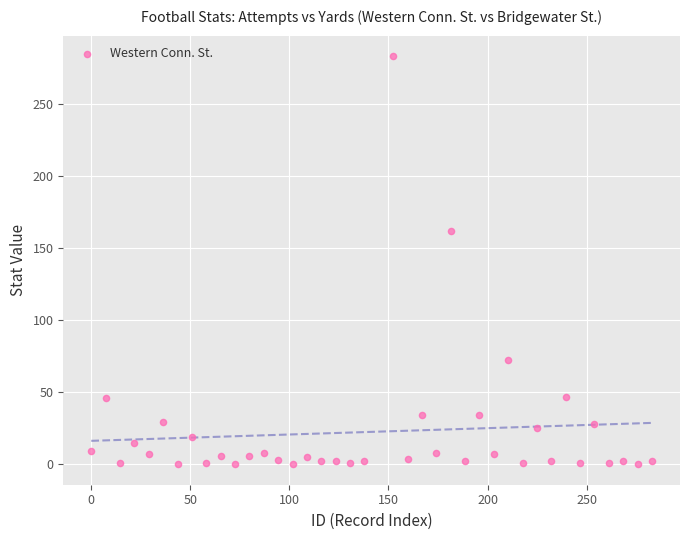

What is the range of Y values (max minus min)?

283